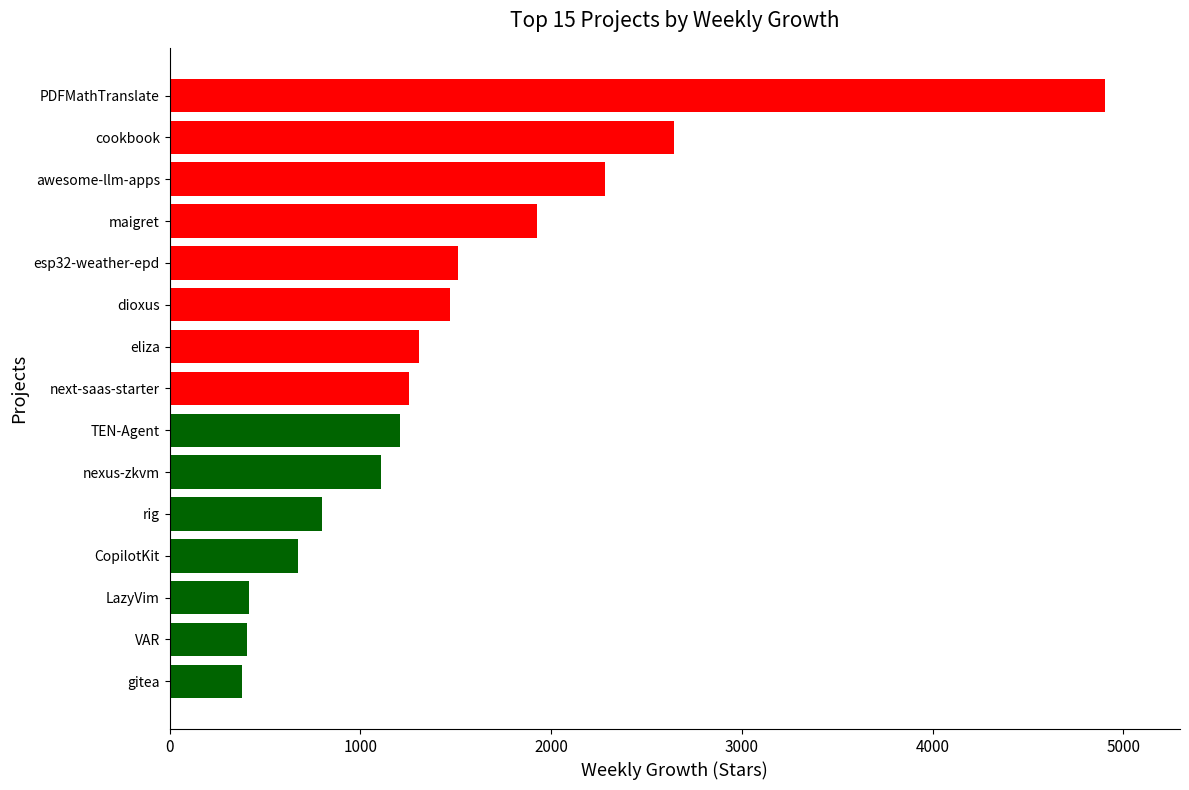

Count the number of categories in the chart.

15